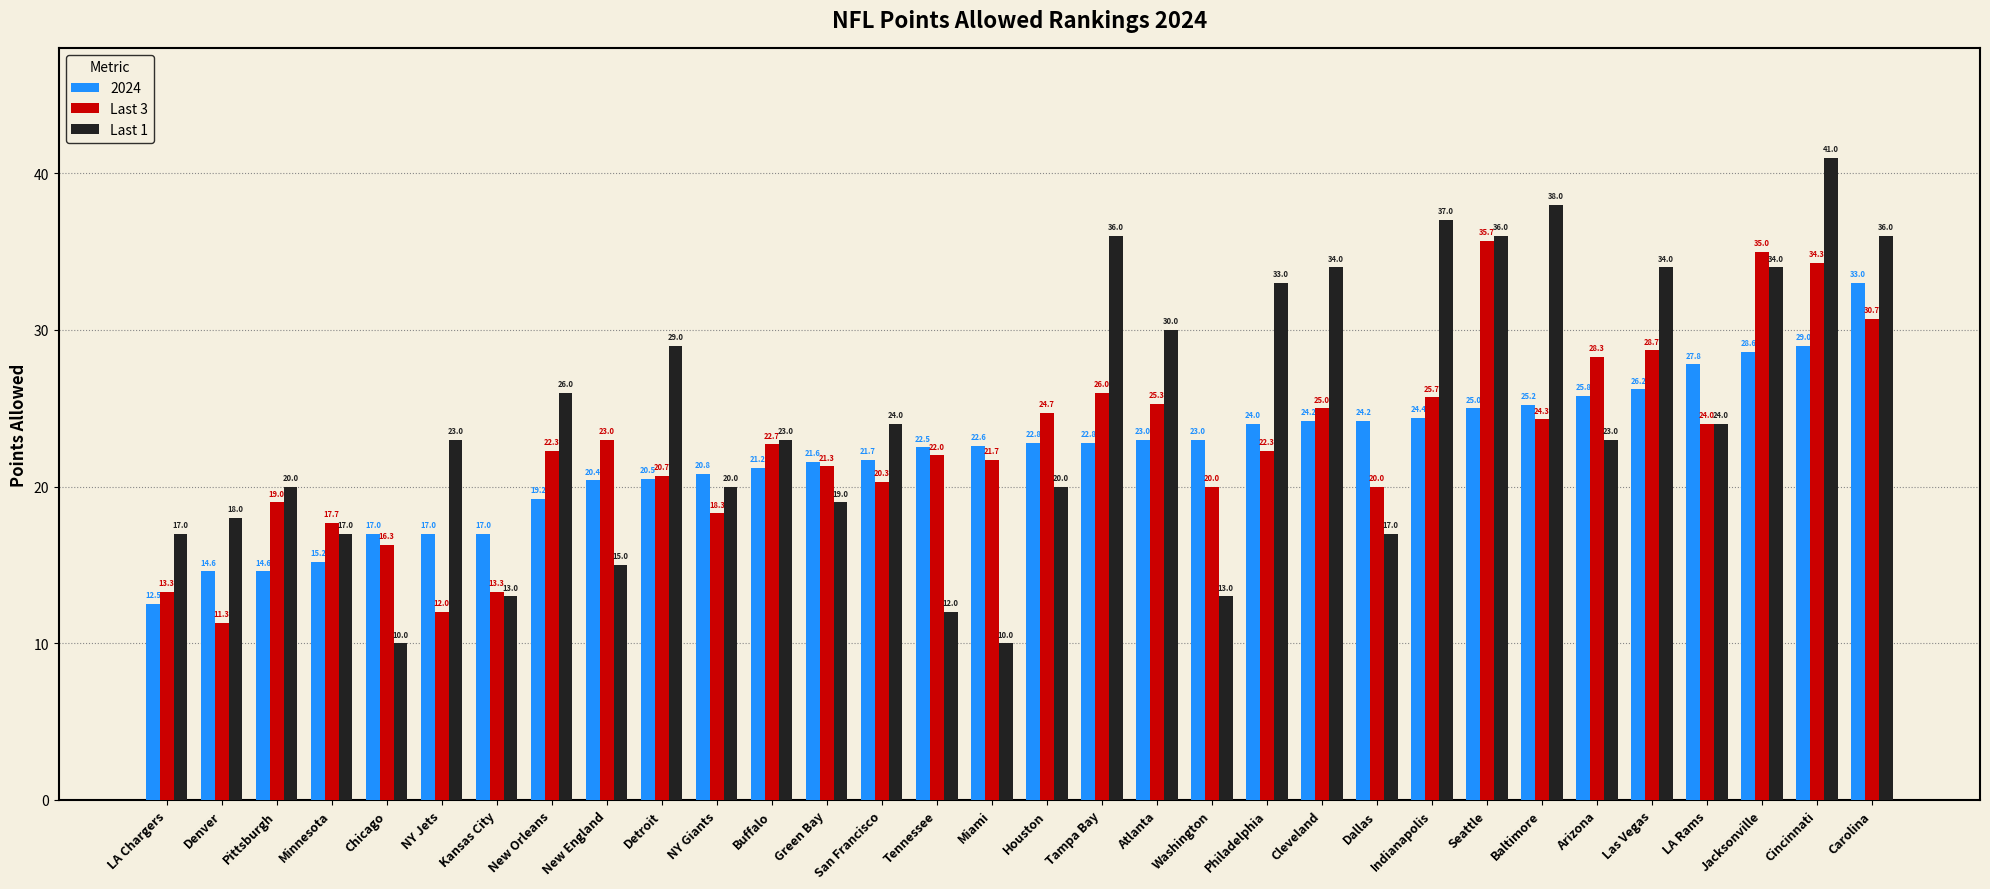

At how many categories does at least one series exceed 21?

25